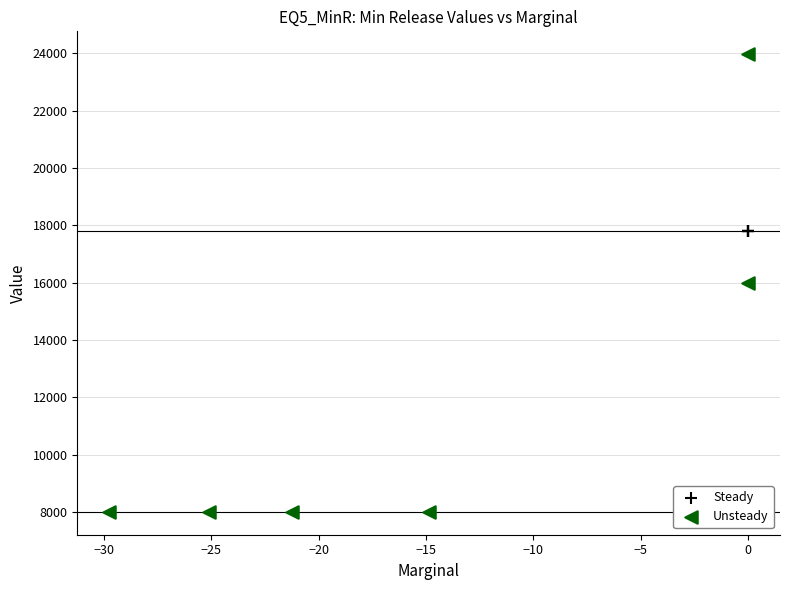

What are all the series names shown in the legend?

Steady, Unsteady